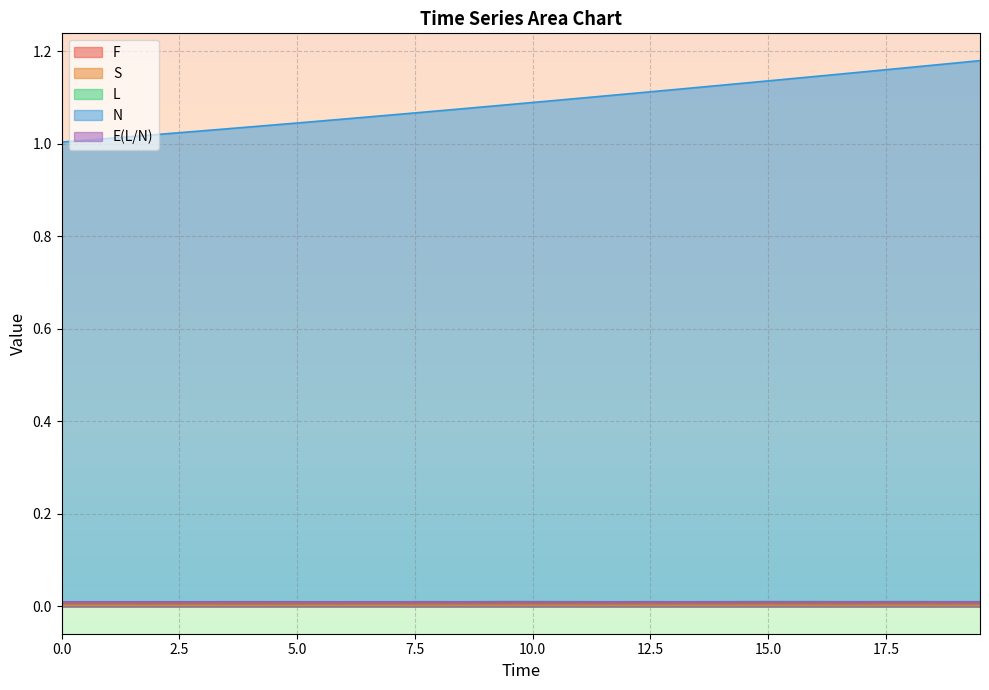

At 1.0, list the series in order from largest to smallest.

N, L, E(L/N), F, S